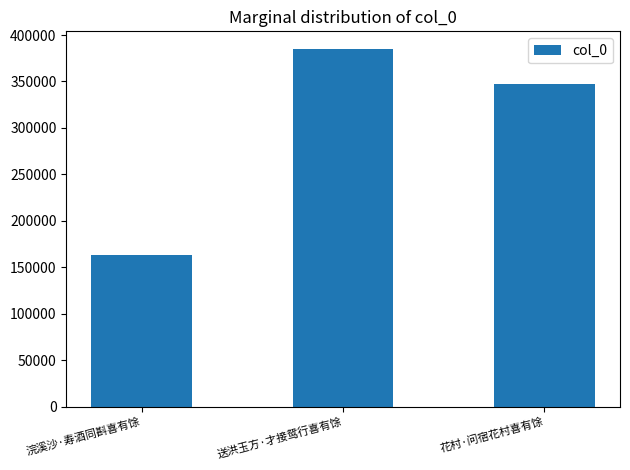

How many values are between 162896 and 384733?

3